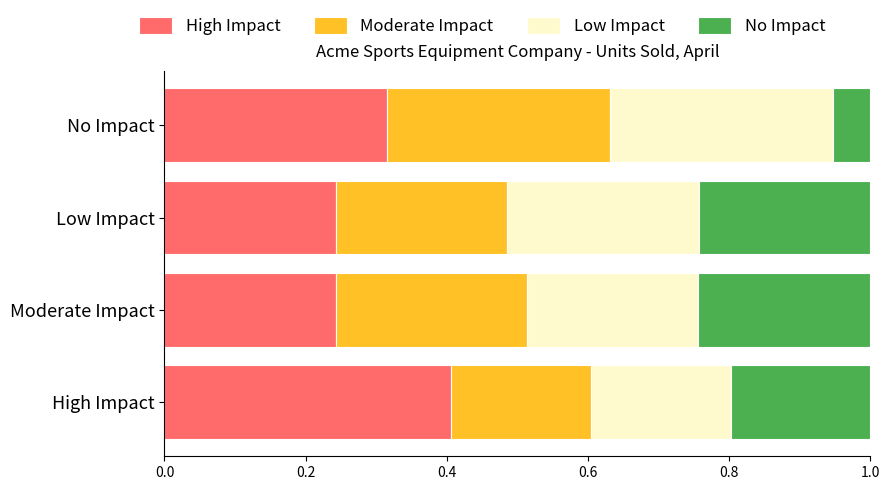

What is the highest value of the High Impact series?

0.4